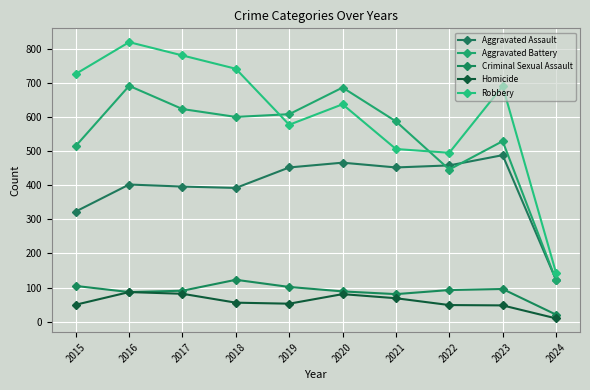

Is this an area chart (filled region under the line)?

No